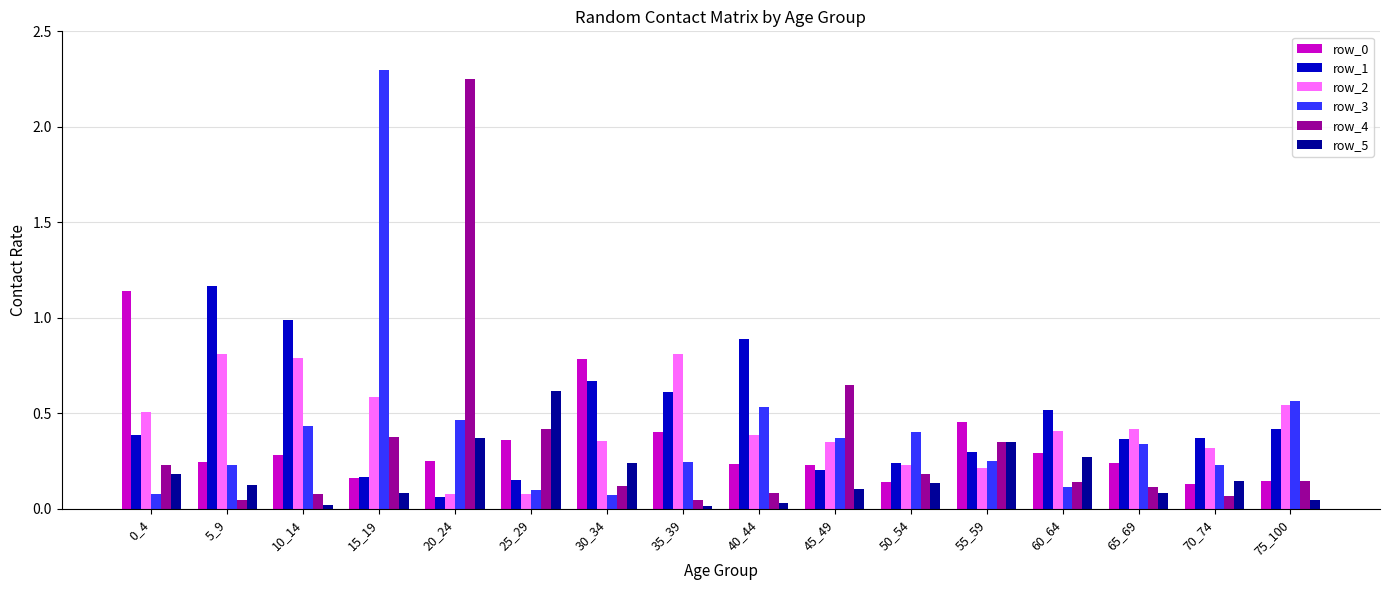

How many data points does each series have?

16